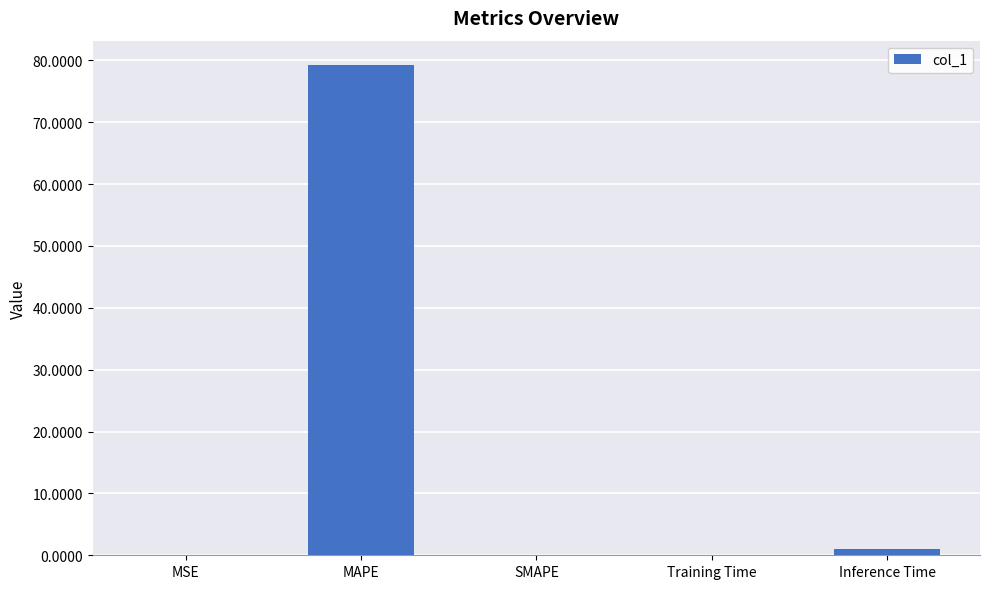

What is the maximum value shown in the chart?

79.2